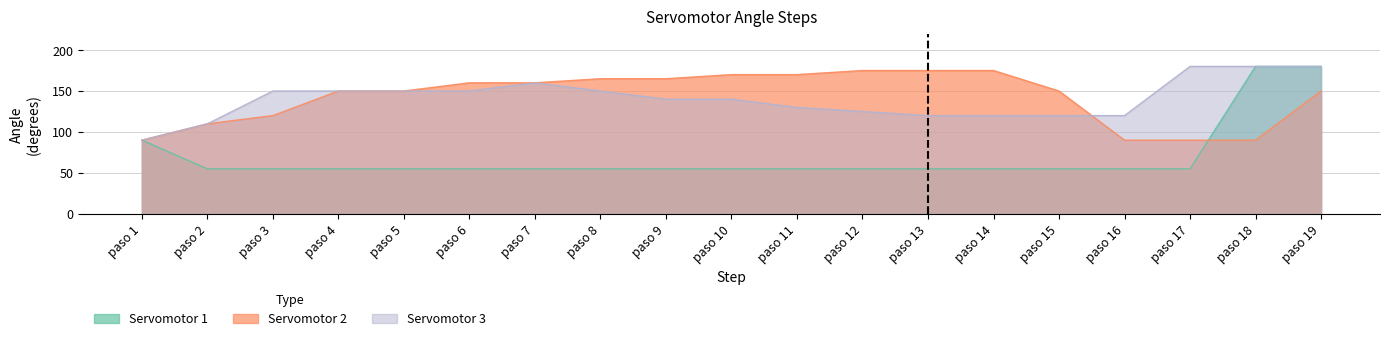

What is the difference between the maximum and minimum values in the Servomotor 1 series?

125